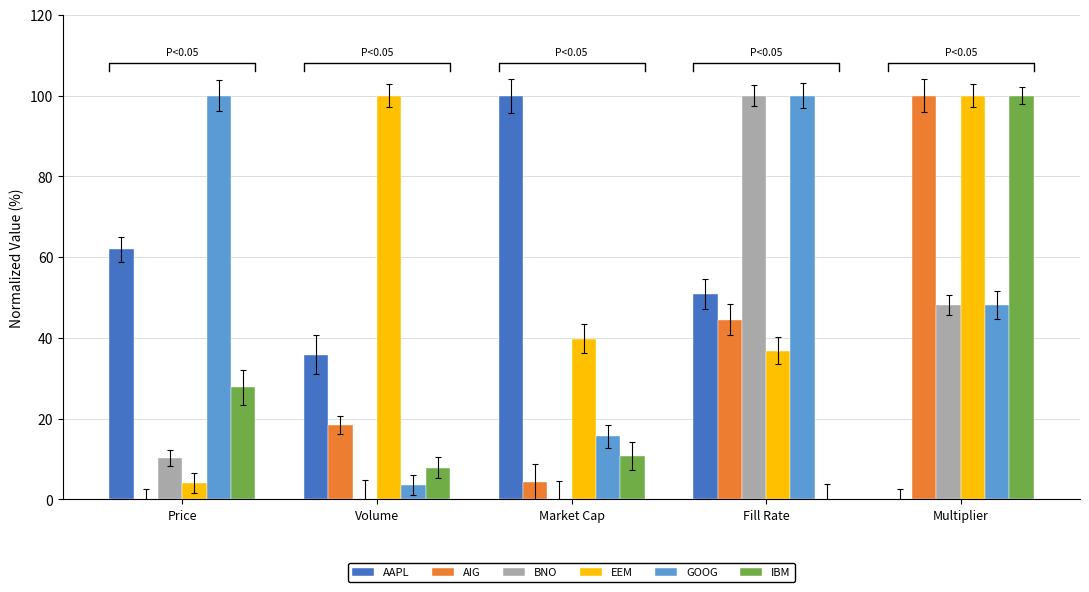

Is the value of IBM at Price greater than the value of EEM at Fill Rate?

No